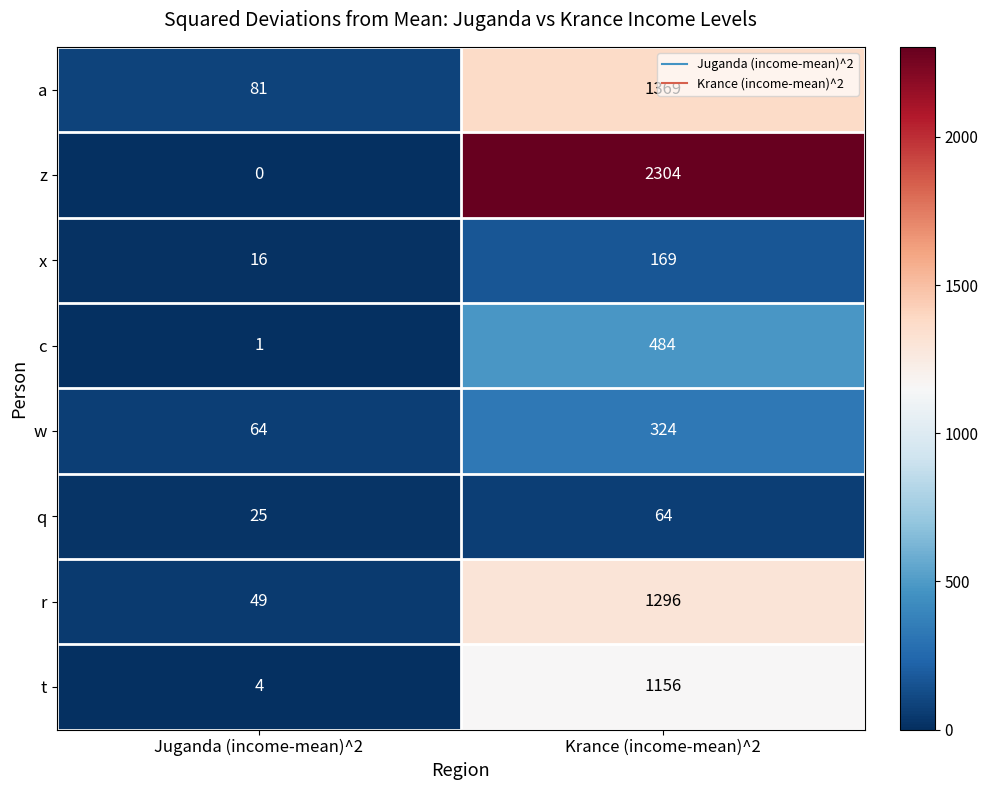

What is the total value across all series at Krance (income-mean)^2?

7166